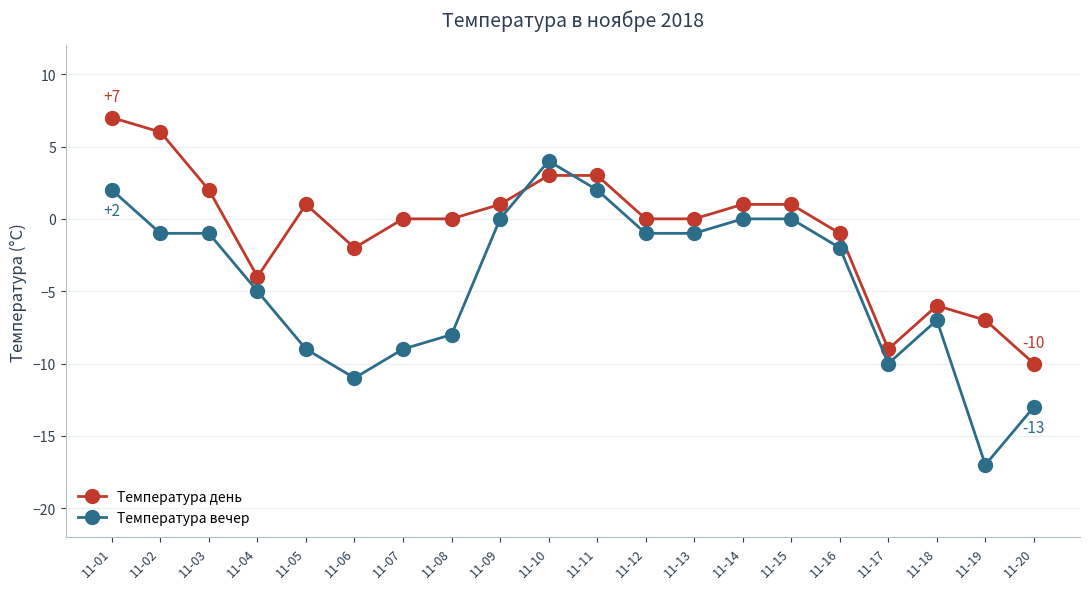

Where do Температура день and Температура вечер first cross each other?

11-09 and 11-10